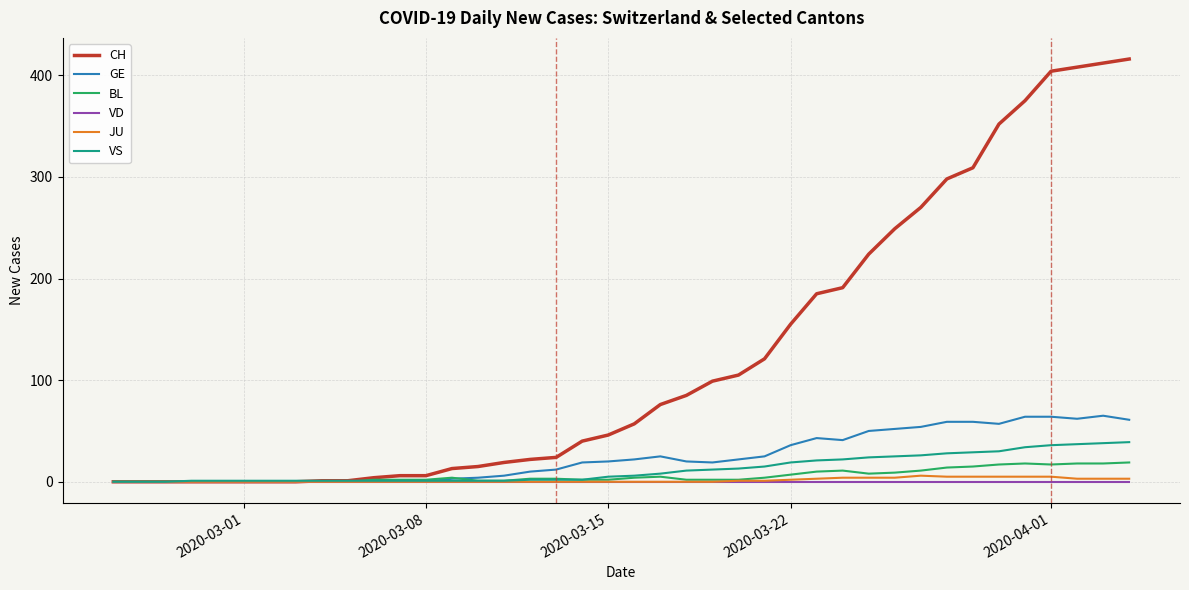

Does the chart have visible grid lines?

Yes